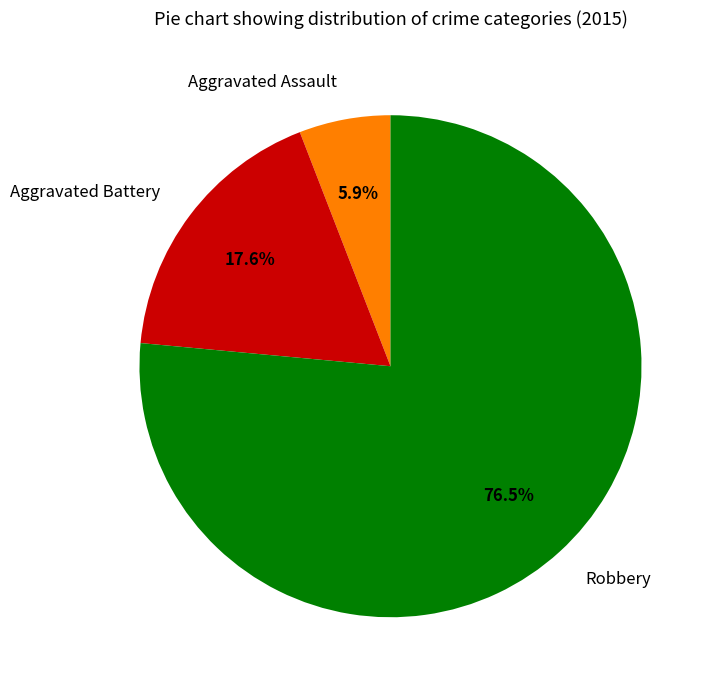

Combined, what portion of the pie is Aggravated Assault and Robbery?

82.4%